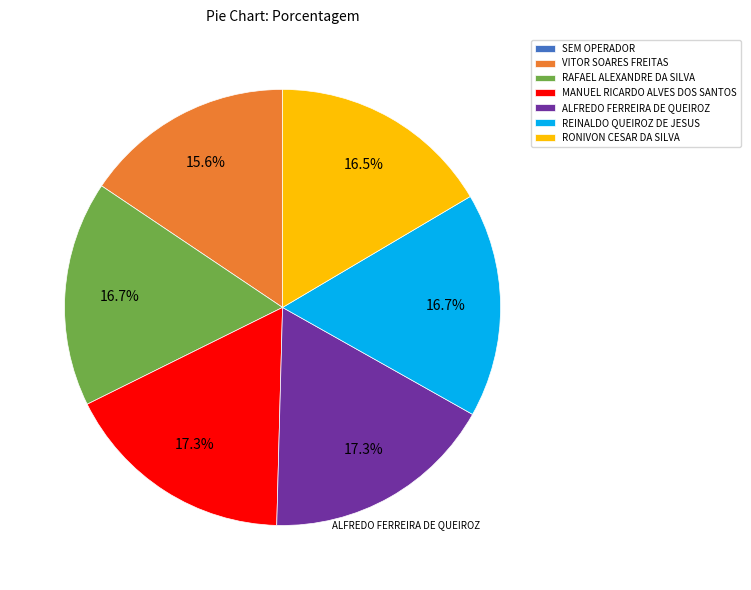

Between VITOR SOARES FREITAS and MANUEL RICARDO ALVES DOS SANTOS, which is larger?

MANUEL RICARDO ALVES DOS SANTOS